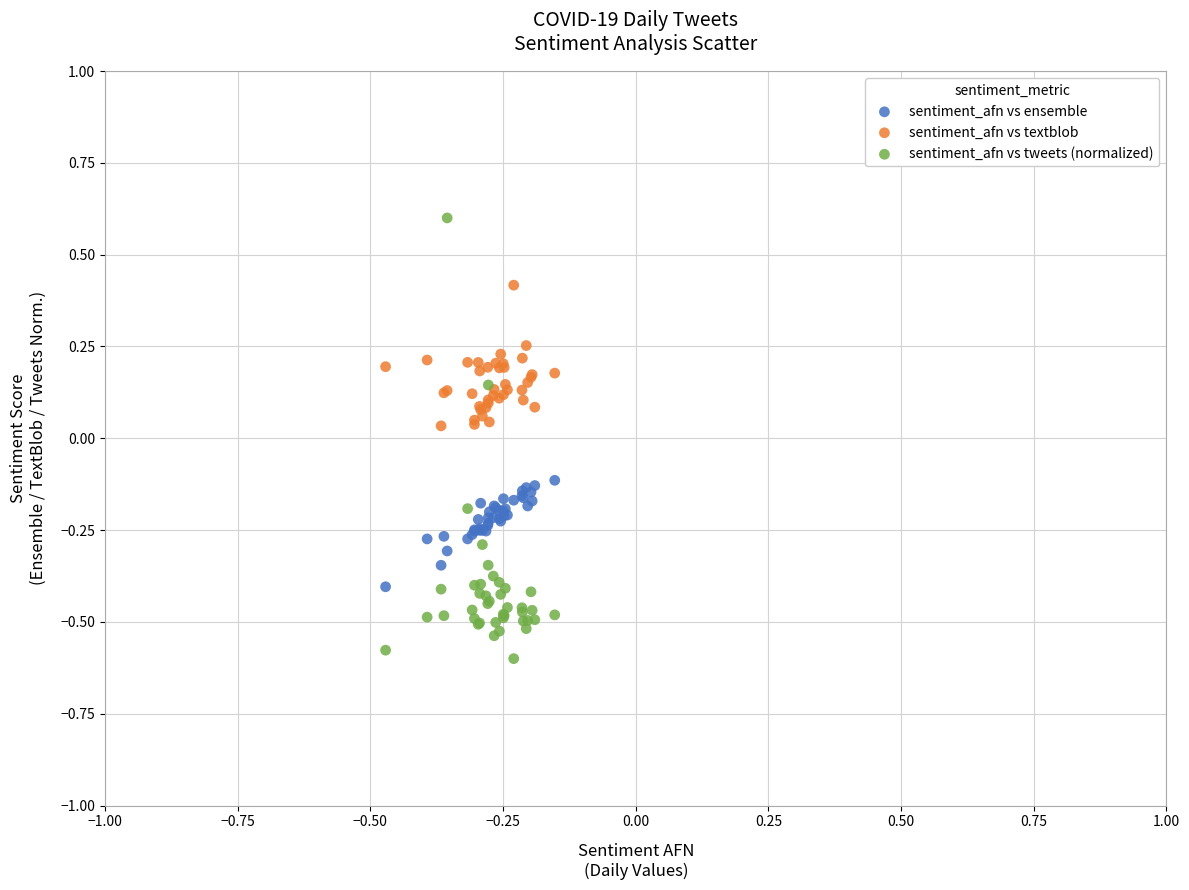

Which series contains the lowest Y value?

sentiment_afn vs tweets (normalized)